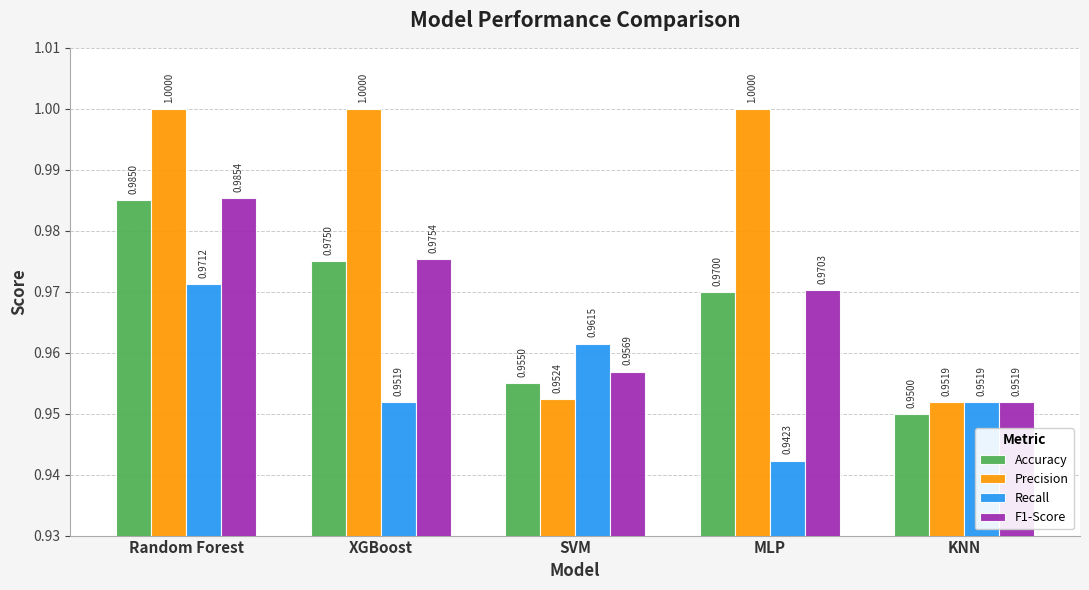

Which series changed the most between XGBoost and MLP?

Recall